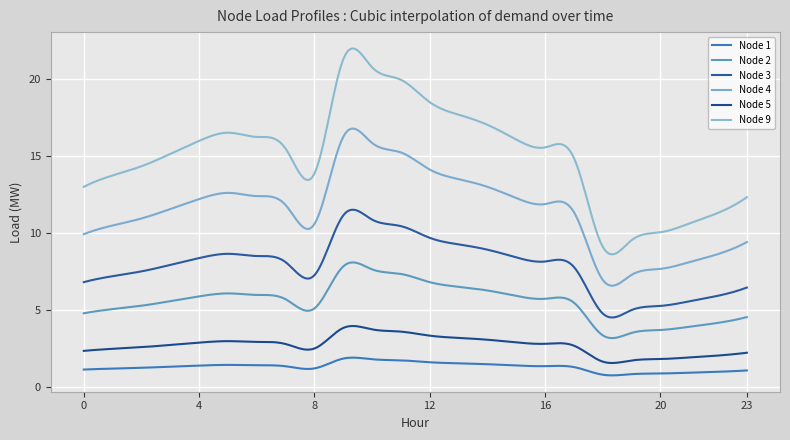

Count the number of data series in this chart.

6